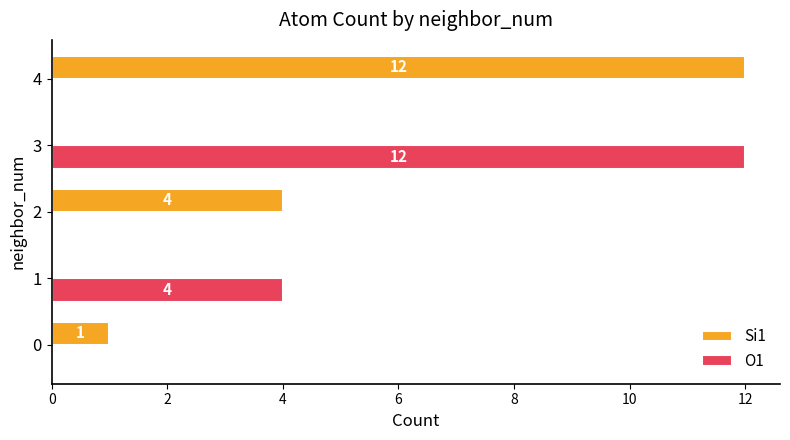

What is the maximum value for O1?

12